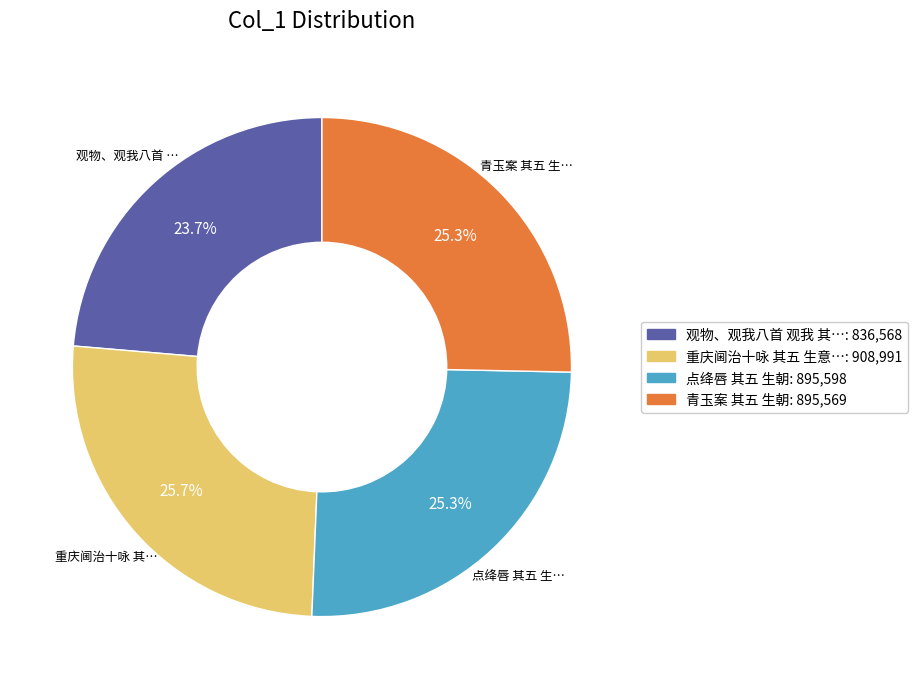

Is there a majority slice in this chart?

No